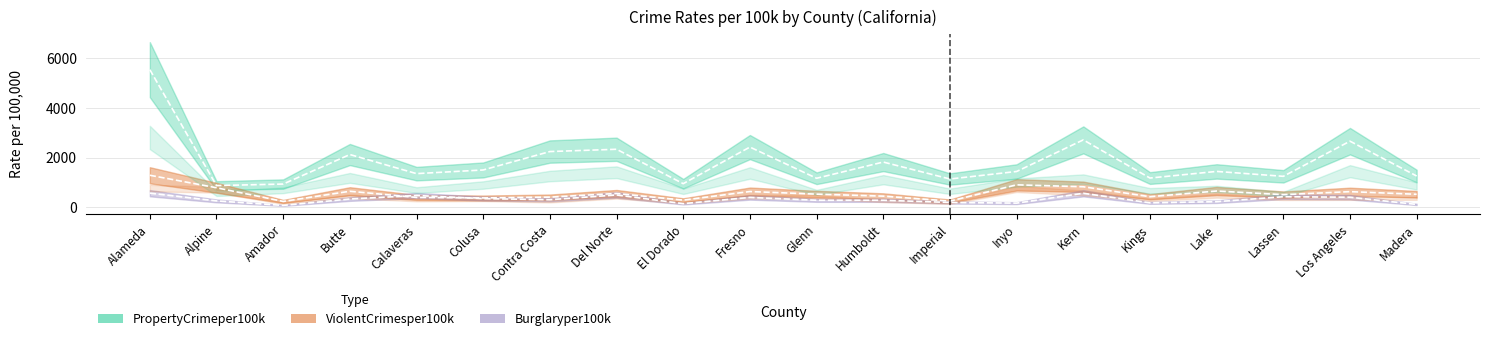

Reading left to right, transcribe all the data shown in this chart.

ViolentCrimesper100k: 1290.0	788.8	241.6	648.3	401.6	381.2	413.3	560.4	293.4	637.9	533.3	453.0	254.7	906.8	828.8	429.7	658.5	512.8	633.2	528.1
PropertyCrimeper100k: 5521.6	876.4	937.6	2120.5	1355.1	1502.0	2239.8	2331.8	953.1	2419.5	1169.6	1818.9	1139.9	1441.1	2707.3	1178.3	1443.8	1247.4	2655.5	1260.0
Burglaryper100k: 572.1	262.9	81.3	338.4	478.9	354.0	310.0	500.2	152.4	400.9	288.0	288.1	199.9	172.7	568.1	185.4	231.3	429.6	409.2	121.6